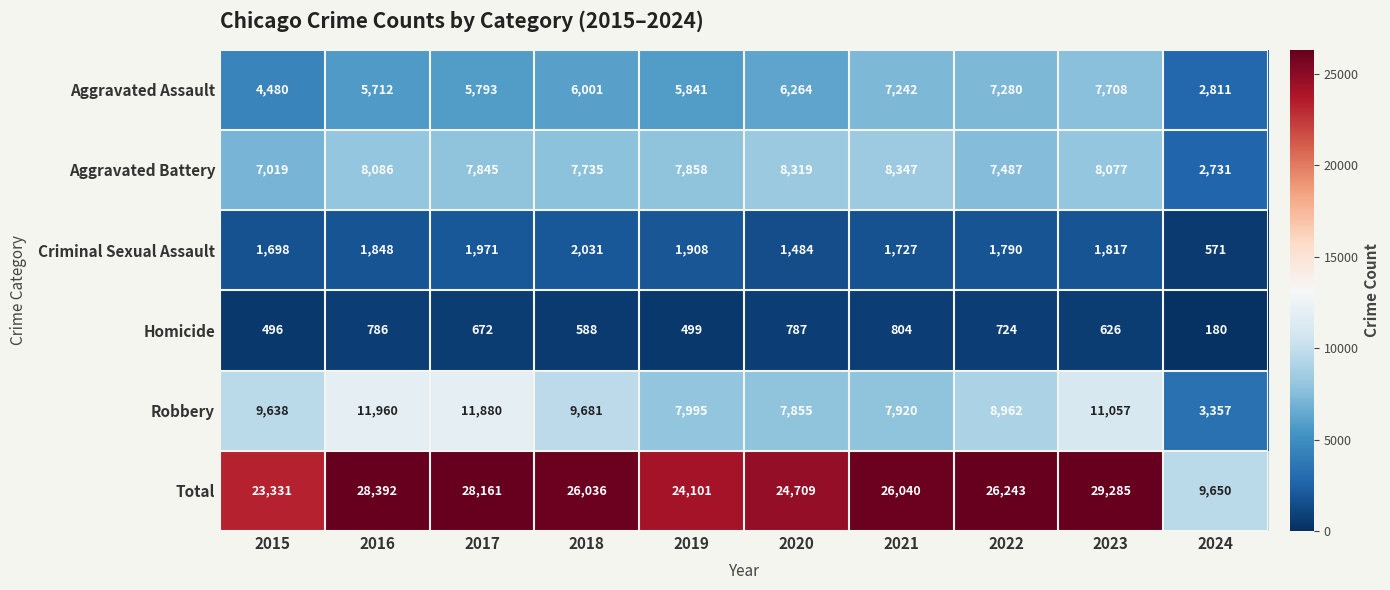

At which category does the chart reach its peak across all series?

2023